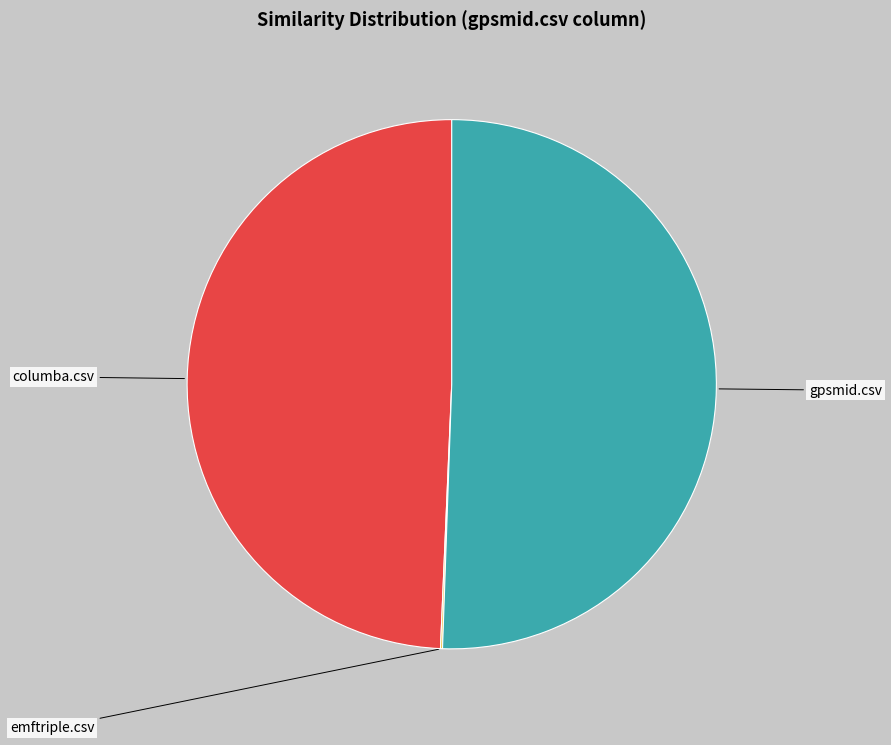

Combined, what portion of the pie is columba.csv and emftriple.csv?

49.4%